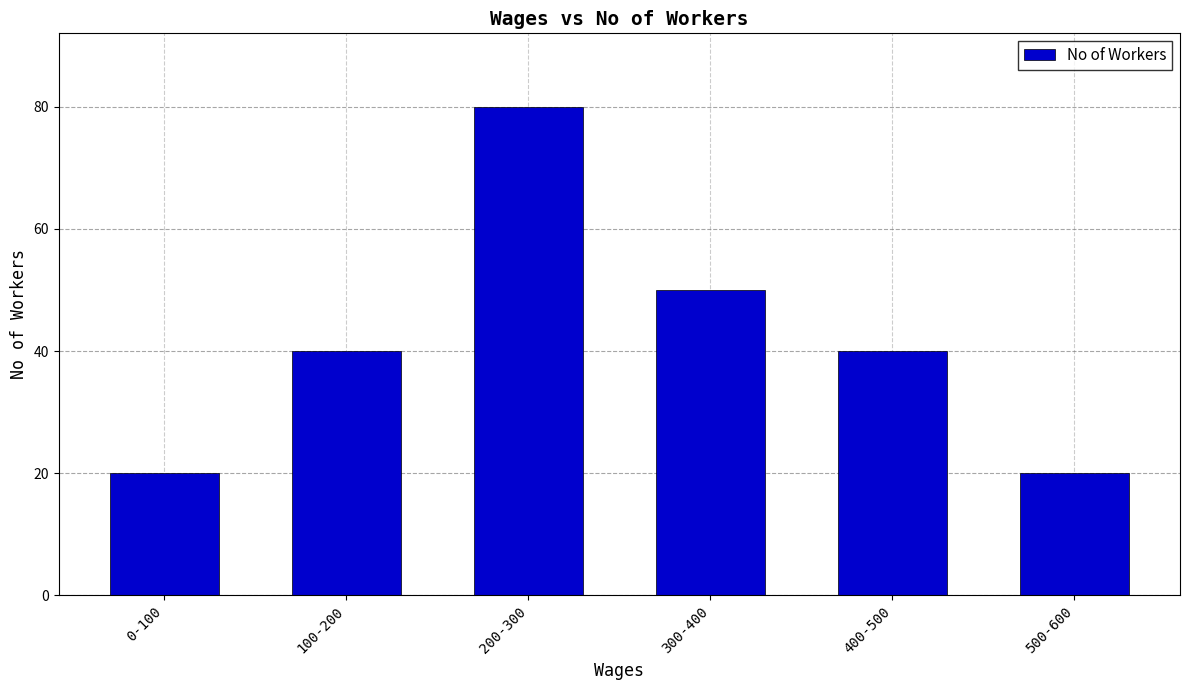

What is the difference between the maximum and second lowest values?

60